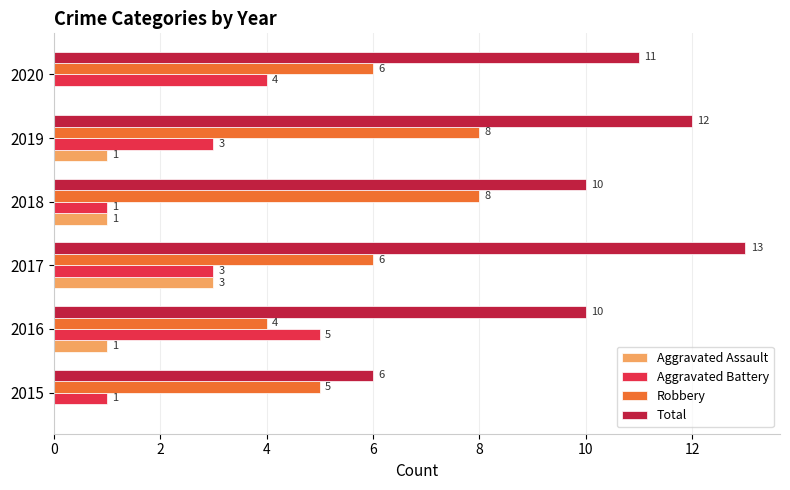

What is the sum of the Robbery values at 2019 and 2018?

16